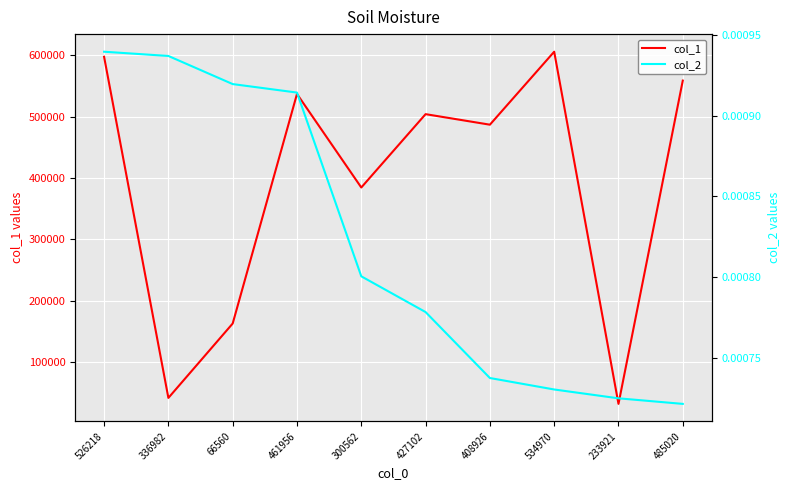

At which category does col_1 reach its first local peak?

461956